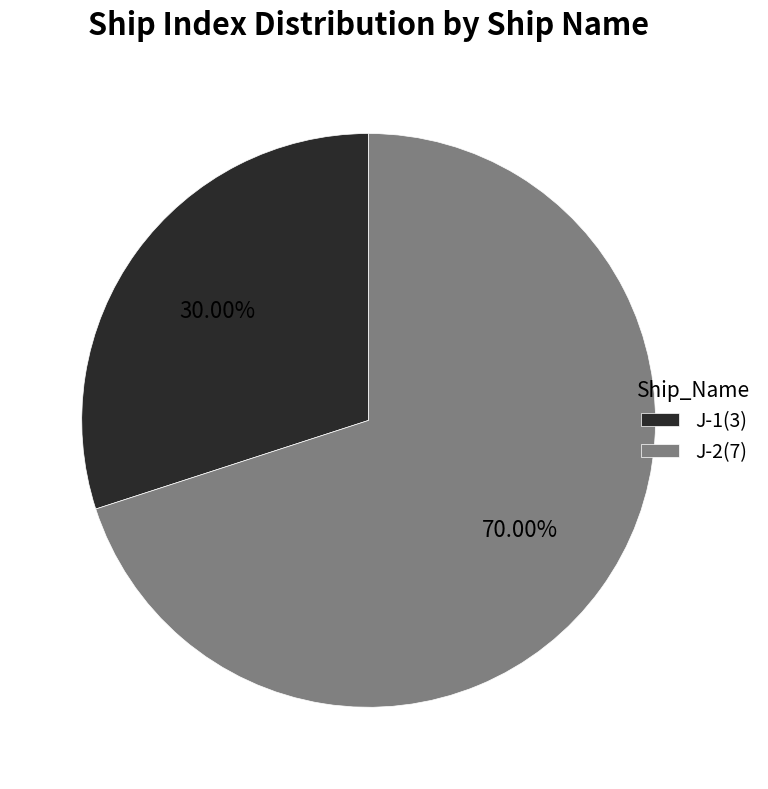

How many slices are in this pie chart?

2